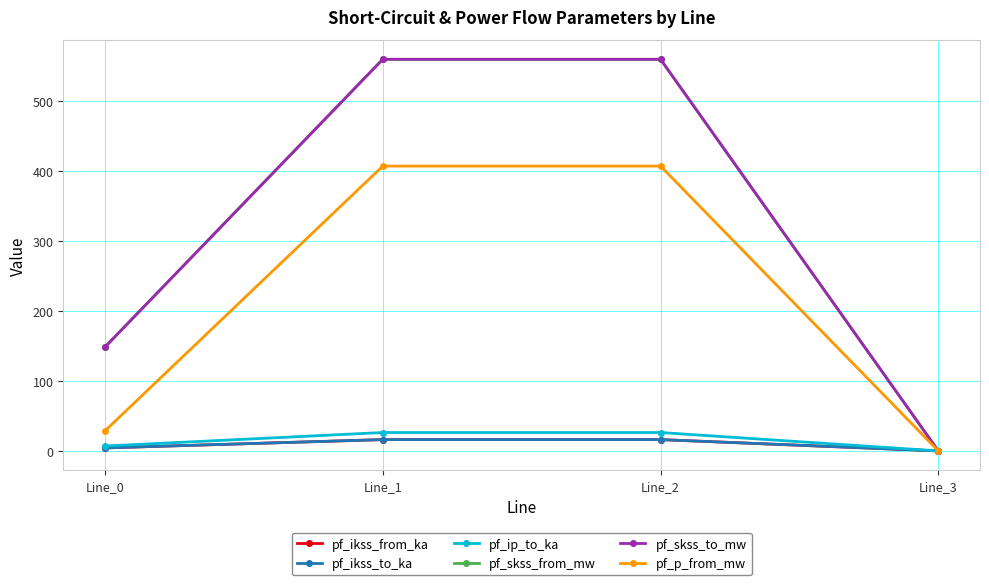

Reading right to left, what are all the values shown in this chart?

pf_ikss_from_ka: 0.0	16.2	16.2	4.3
pf_ikss_to_ka: 0.0	16.2	16.2	4.3
pf_ip_to_ka: 0.0	26.3	26.3	7.0
pf_skss_from_mw: 0.0	559.5	559.5	148.4
pf_skss_to_mw: 0.0	559.5	559.5	148.4
pf_p_from_mw: 0.0	406.9	406.9	28.6